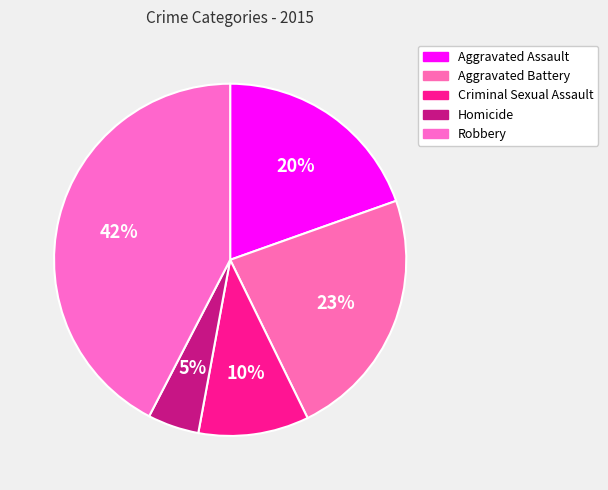

True or false: Aggravated Battery accounts for 23% of the total.

True